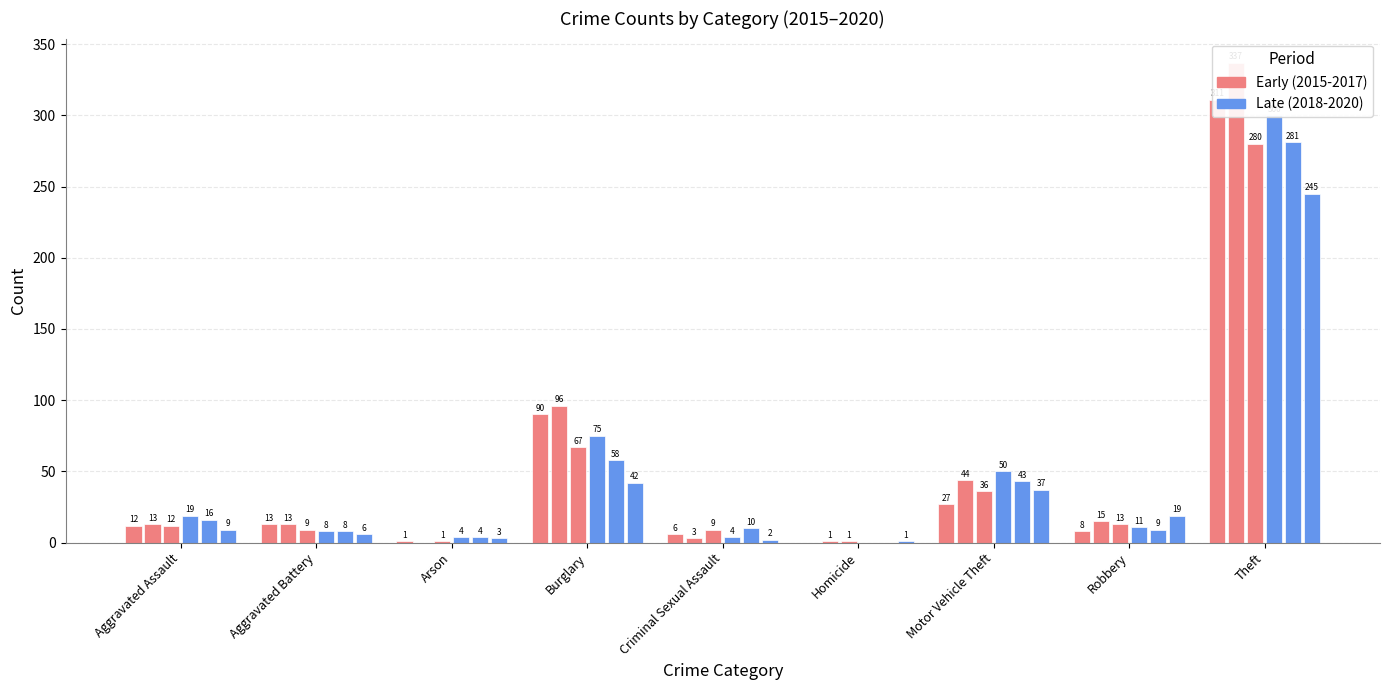

What position from the left is Arson?

3